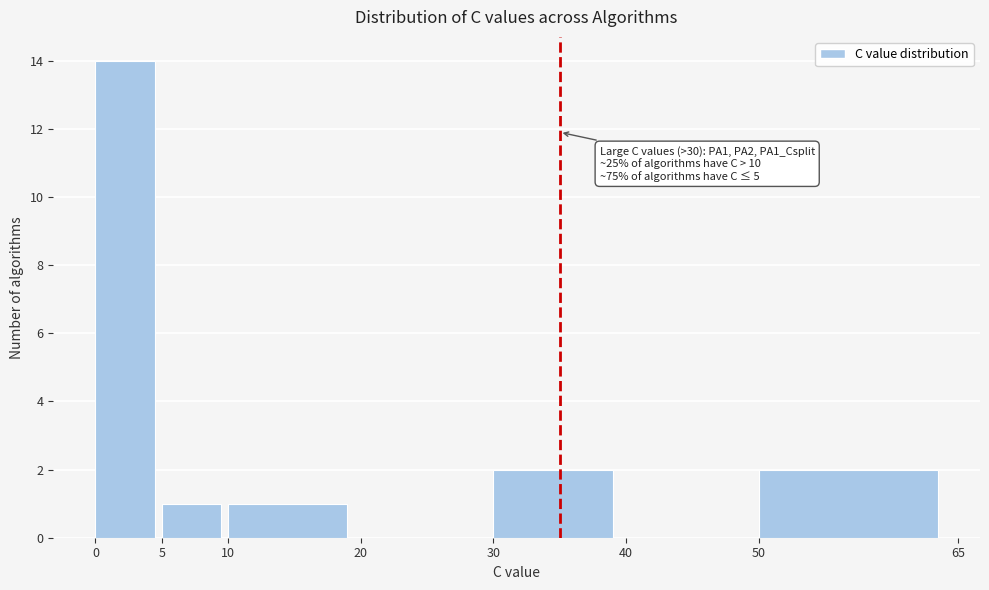

Which range on the x-axis has the tallest bar?

0 to 5